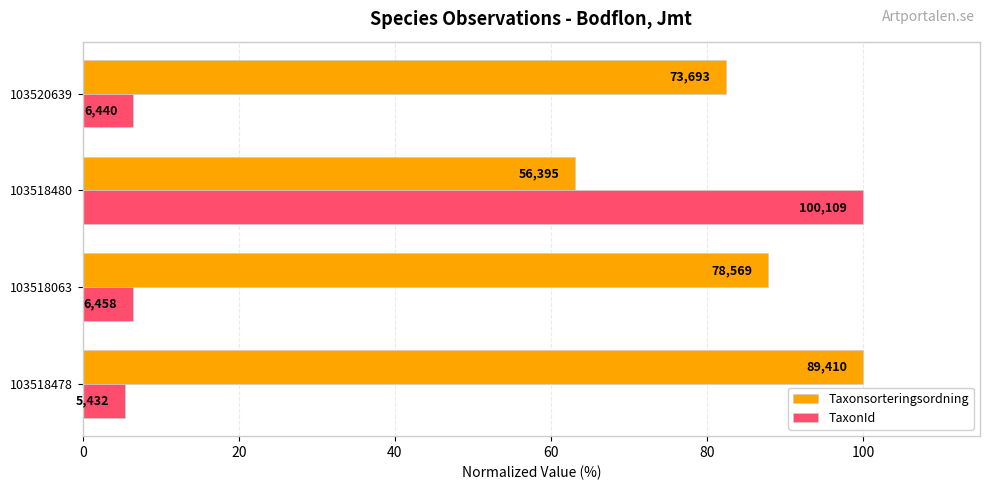

What is the maximum value for TaxonId?

100.0